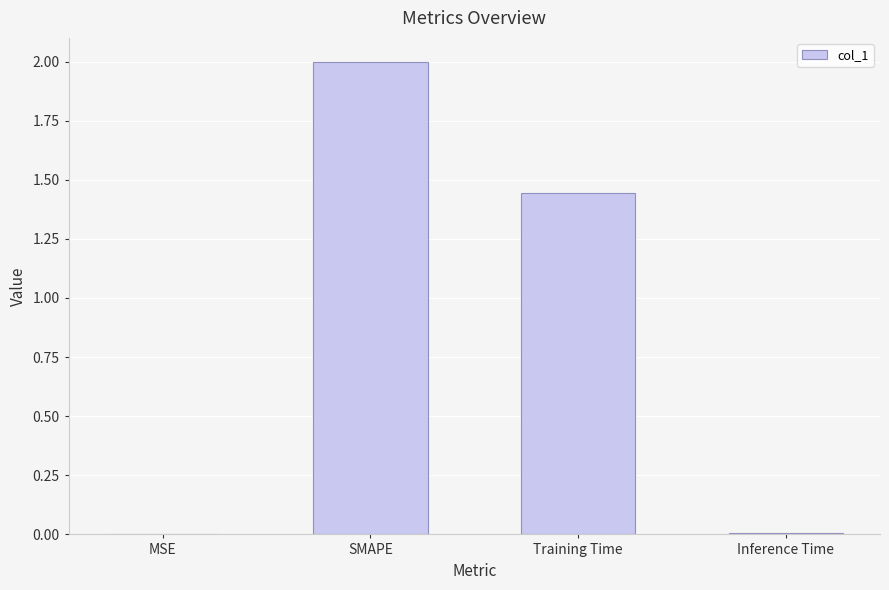

At which label does the data first exceed 1?

SMAPE